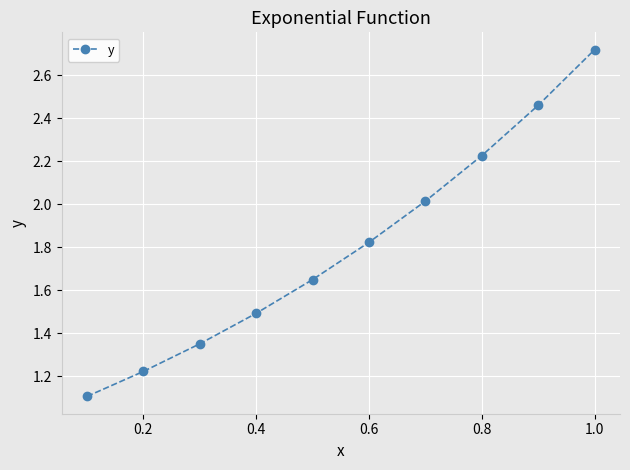

What is the smallest value displayed?

1.1